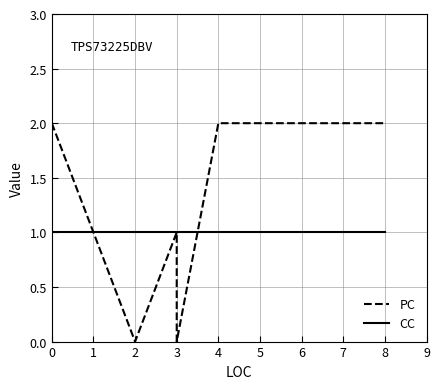

What is the total value across all series at 7?

3